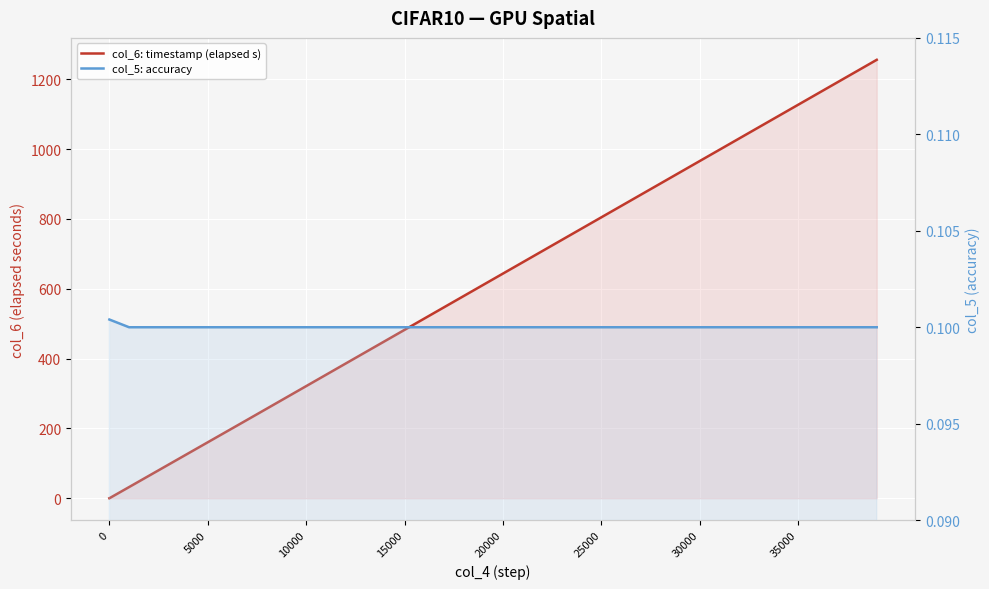

At 15000, list the series in order from smallest to largest.

col_5: accuracy, col_6: timestamp (elapsed s)